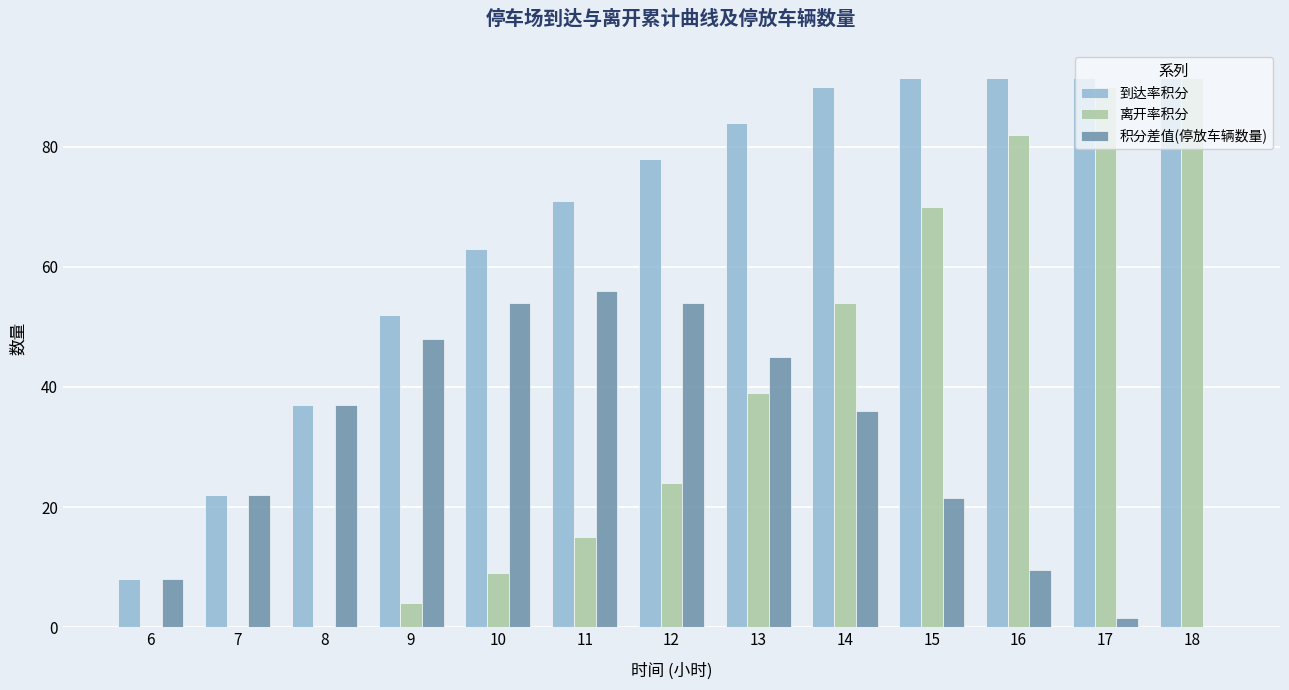

True or false: 到达率积分 has a value of 29.7 at 7.

False